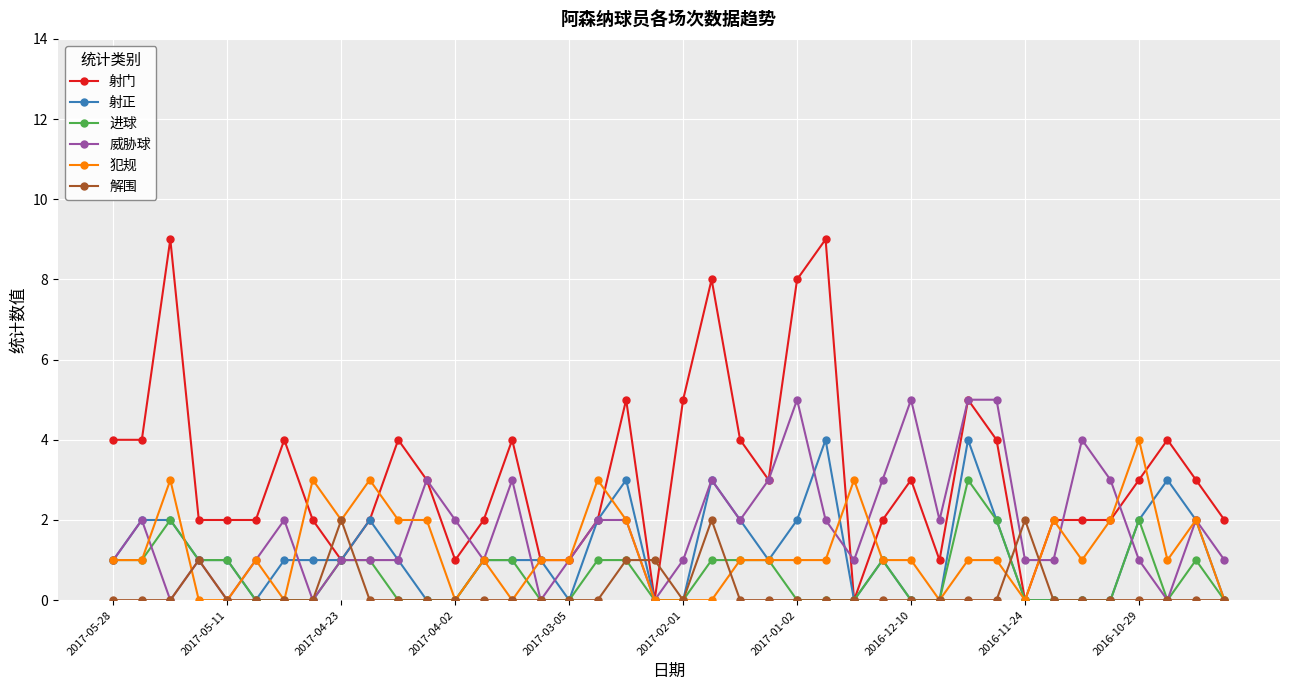

What is the value of the 射门 point at the 32nd from the left?

4